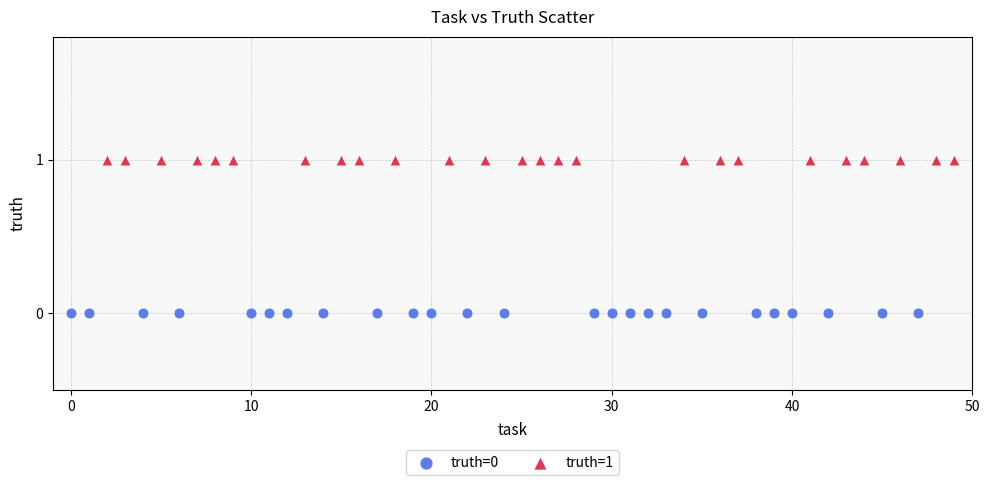

Which series contains the lowest Y value?

truth=0